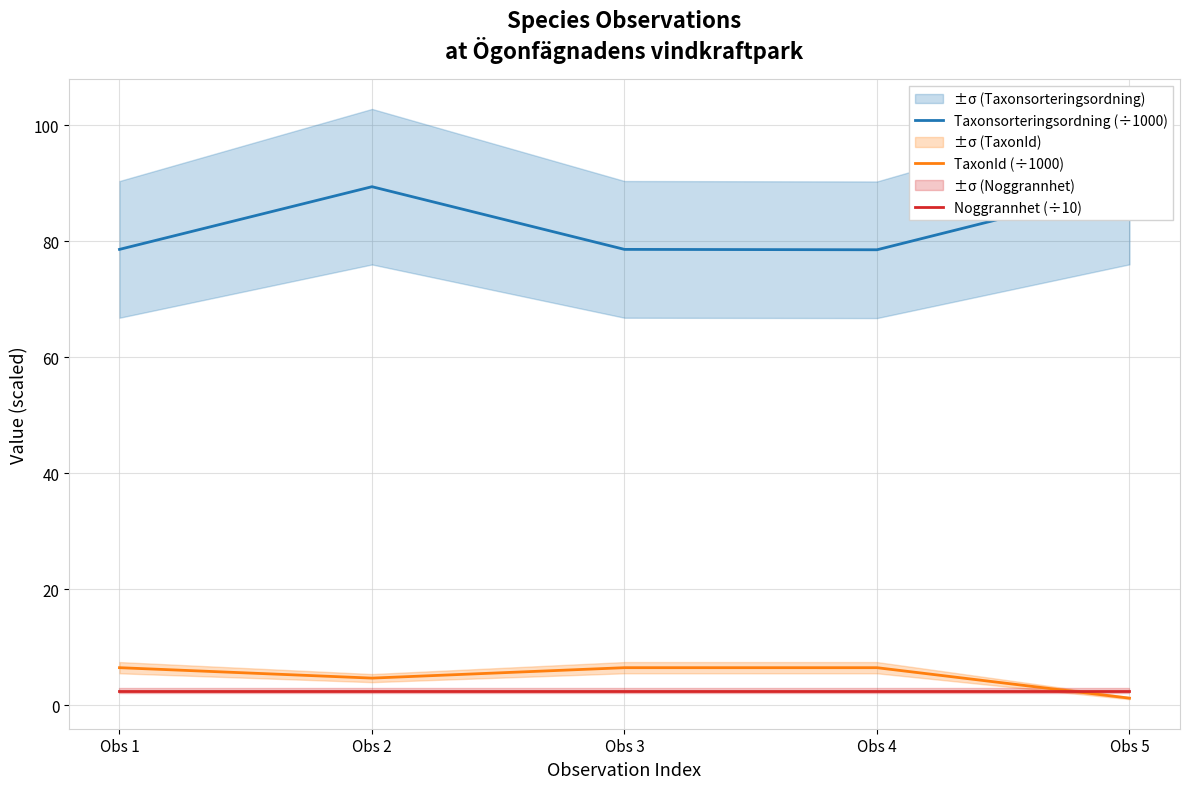

Where is the first local maximum for TaxonId (÷1000)?

Obs 3